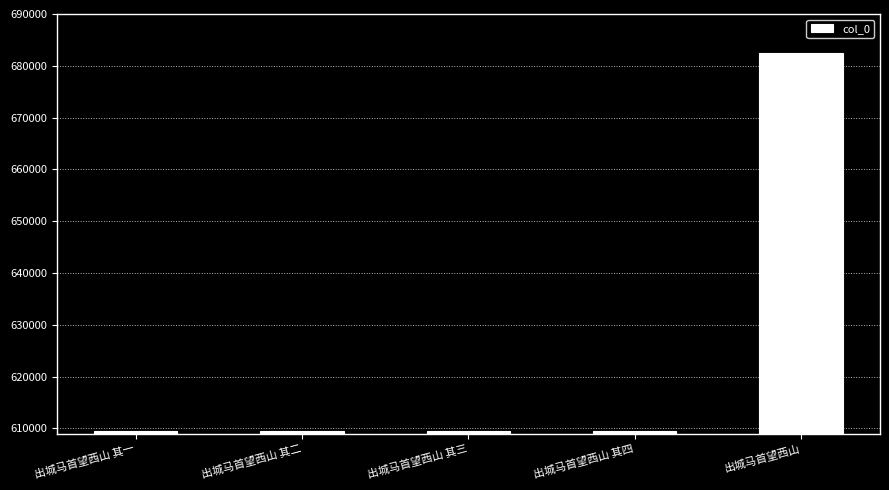

What is the difference between the values at 出城马首望西山 and 出城马首望西山 其一?

73042